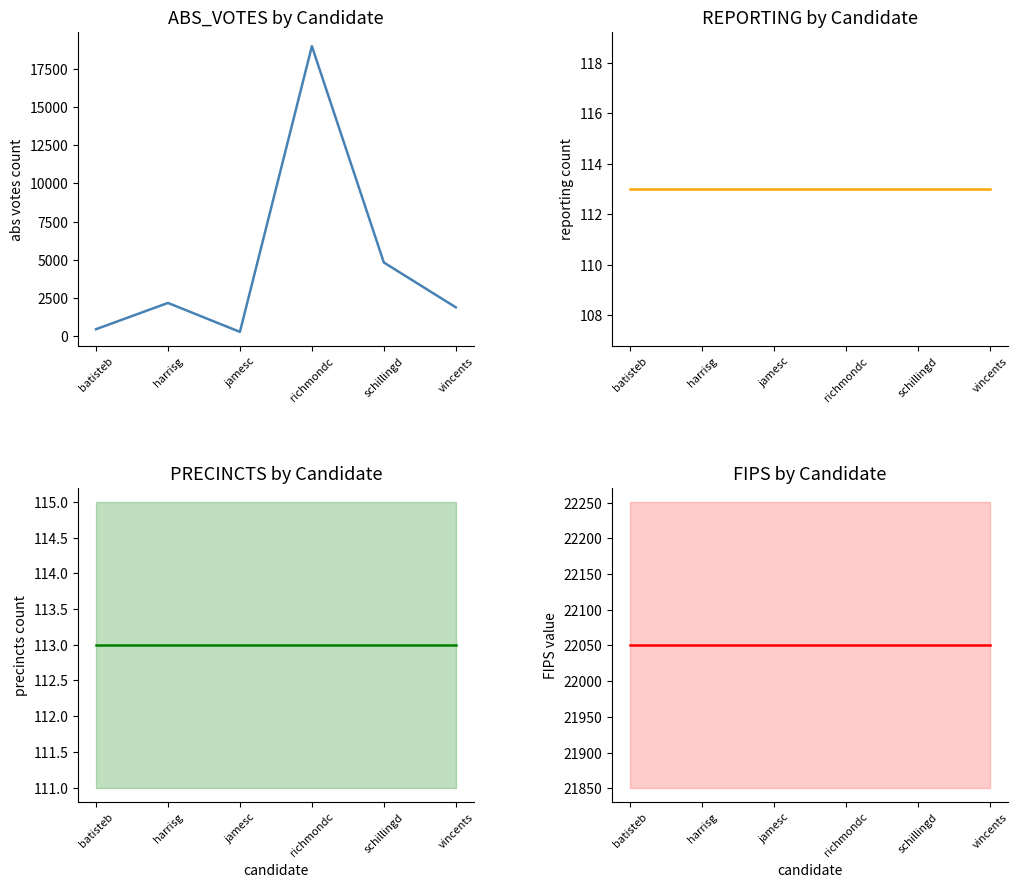

Which series has the largest total across all categories?

FIPS